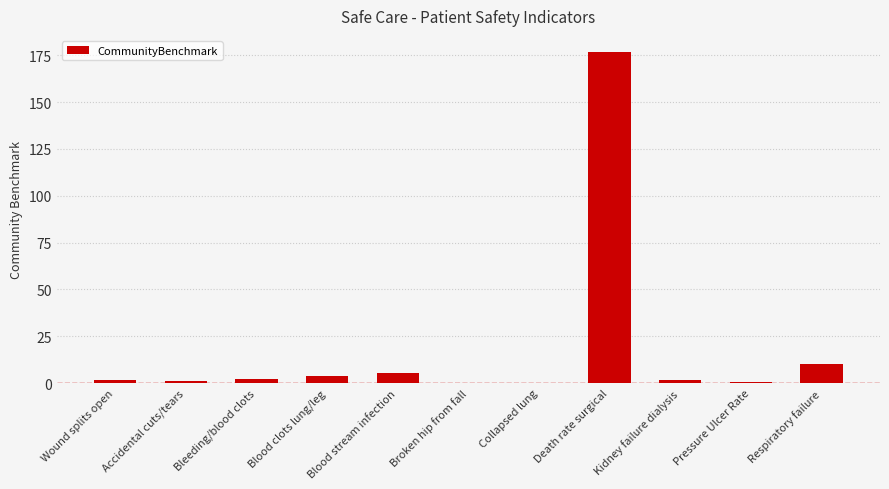

What is the average value?

18.6